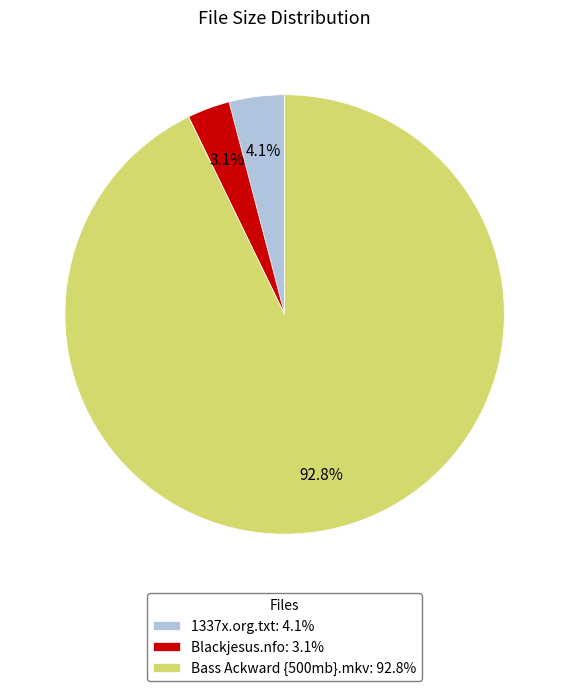

How many slices are in this pie chart?

3